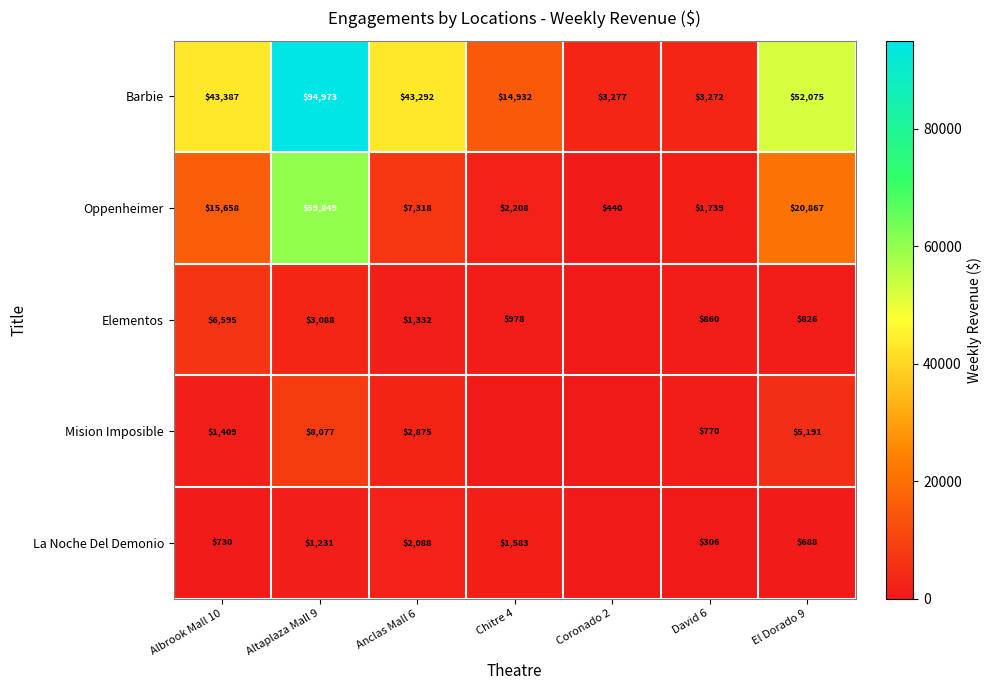

What value does the Barbie series have at Altaplaza Mall 9?

94973